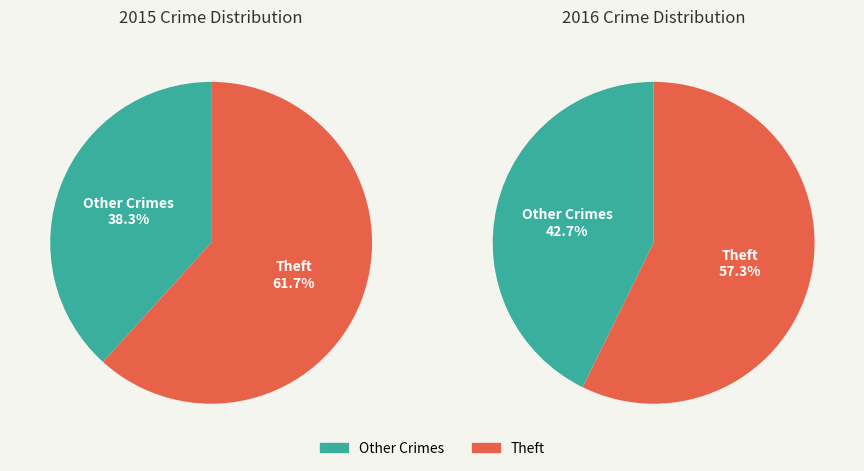

Is it true that Burglary is 1% of the pie?

False